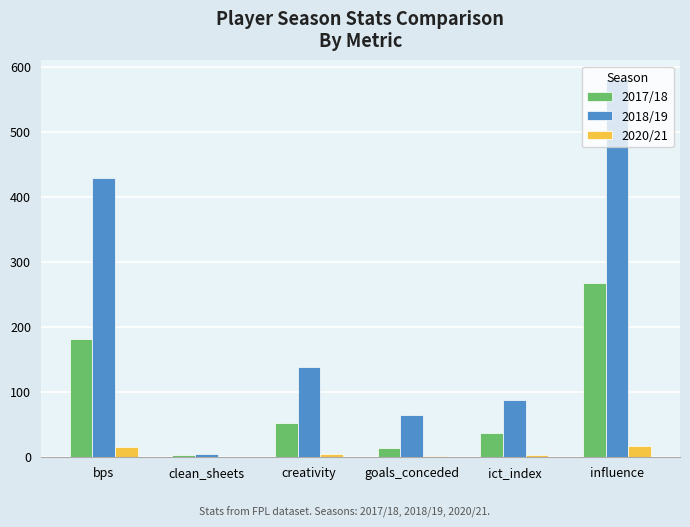

The value of 2018/19 at ict_index is 88.1. True or false?

True